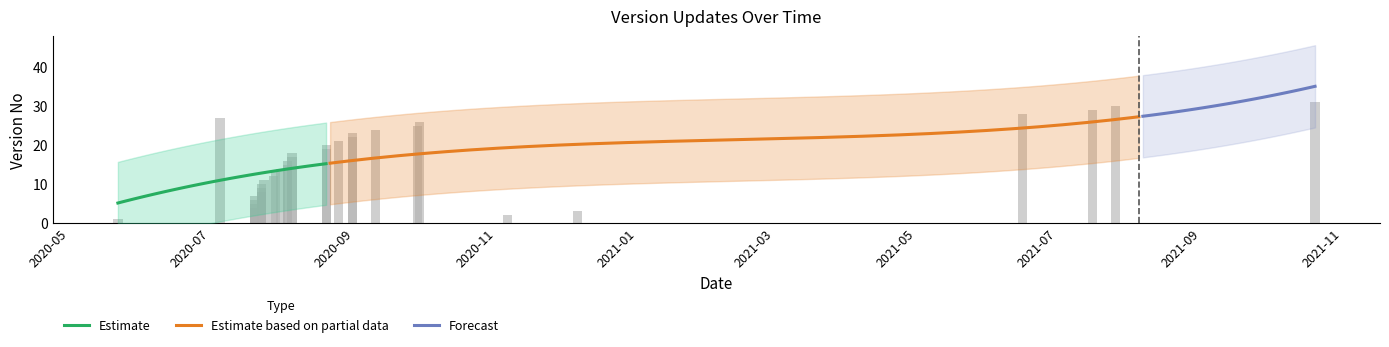

What is the label of the 20th bar from the right?

2020-07-28